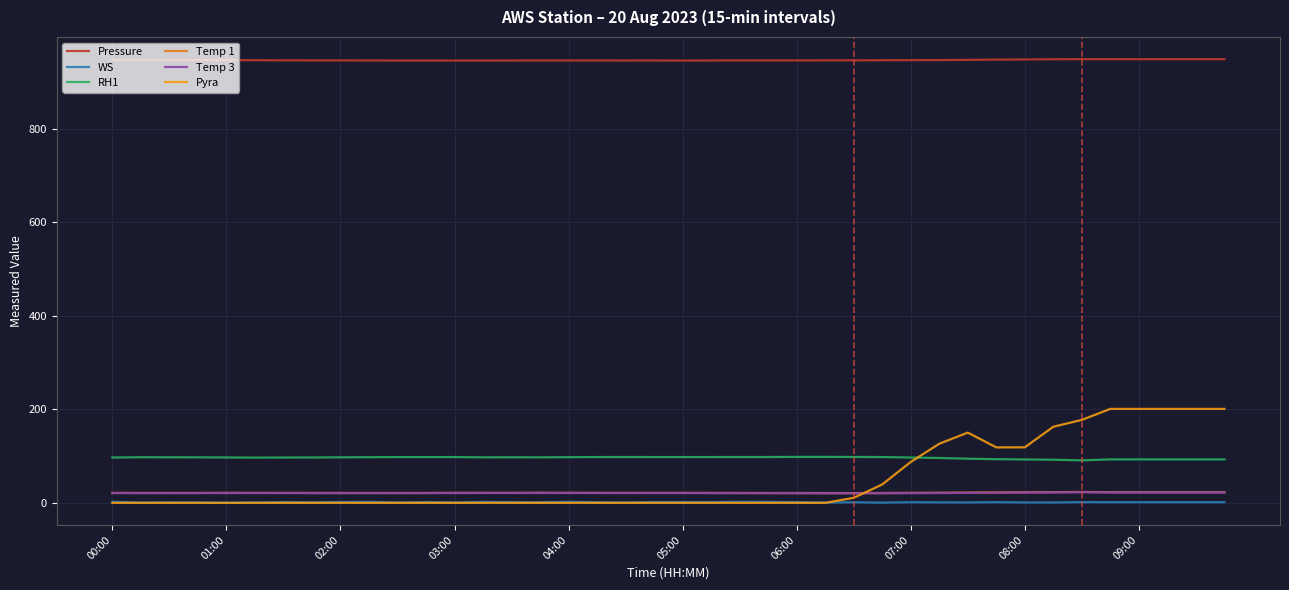

Which series has the largest range (max minus min)?

Pyra